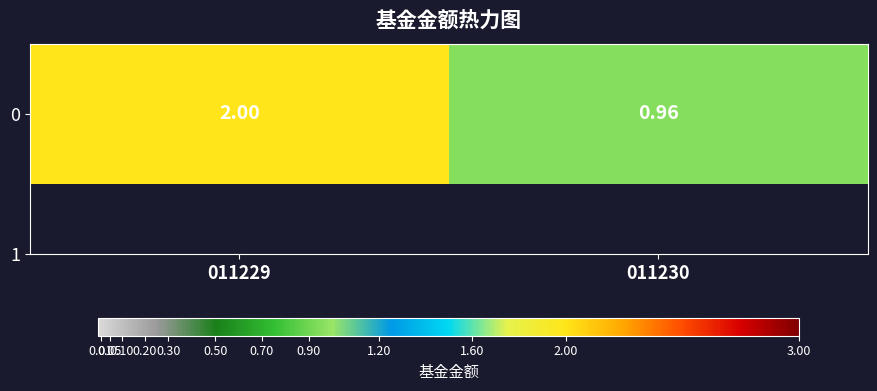

What is the change in value from 011229 to 011230?

-1.0